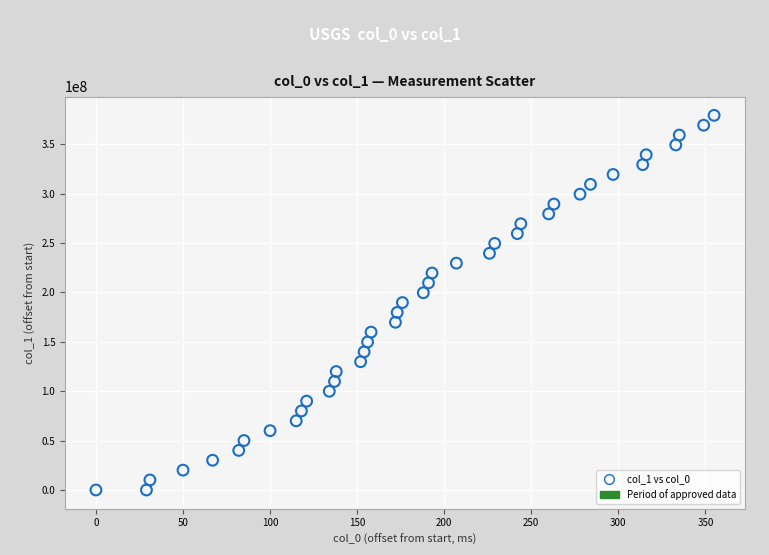

What is the range of Y values (max minus min)?

379379227